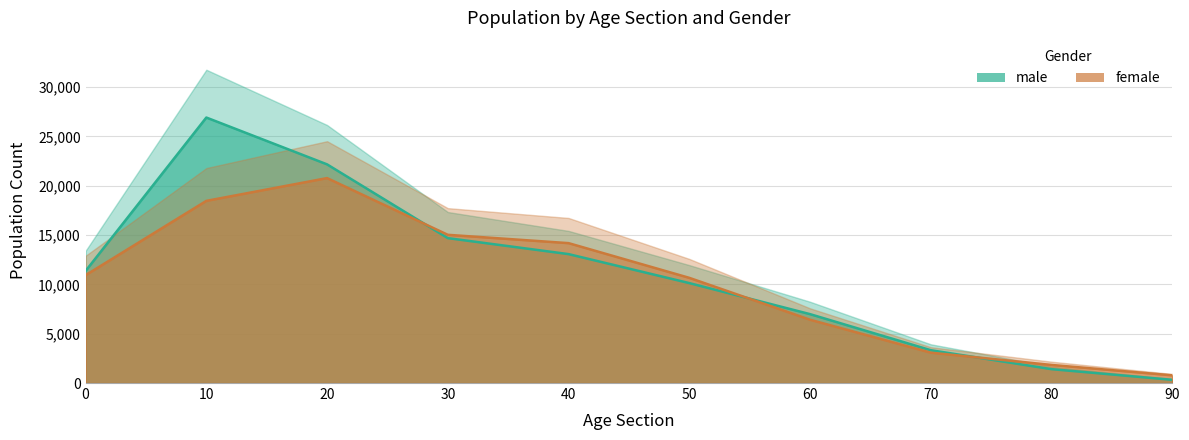

The value of male at 50 is 4491. True or false?

False